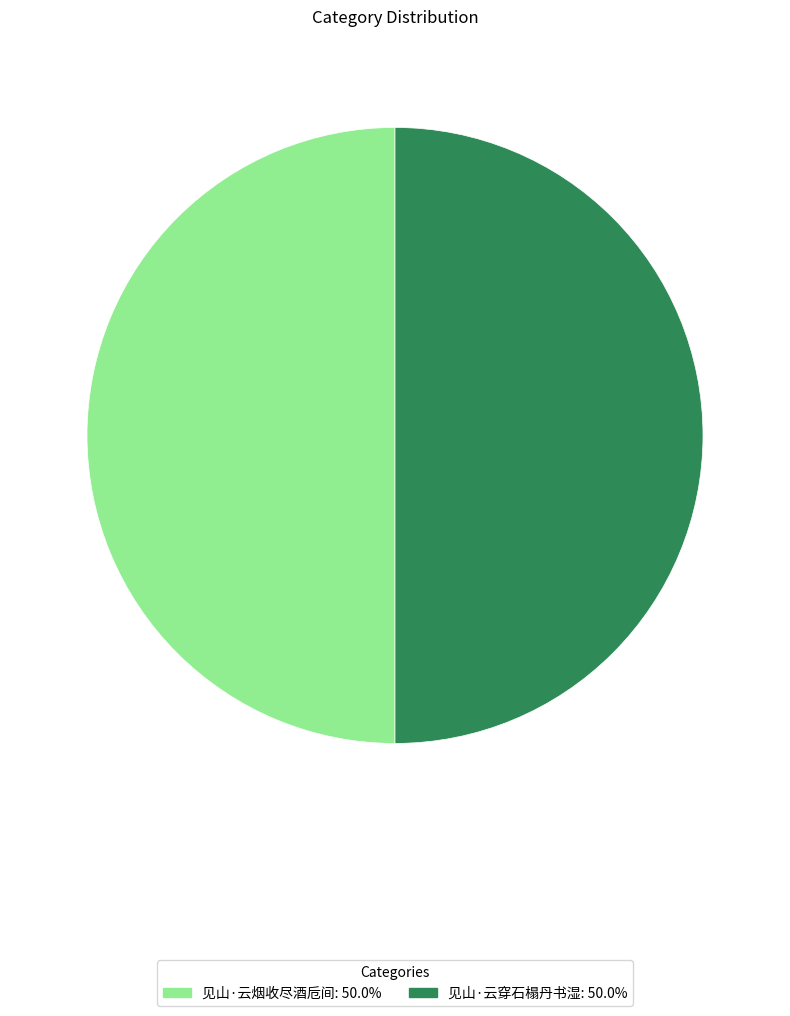

Do 见山·云穿石榻丹书湿: 50.0% and 见山·云烟收尽酒卮间: 50.0% together represent more than half of the pie?

Yes